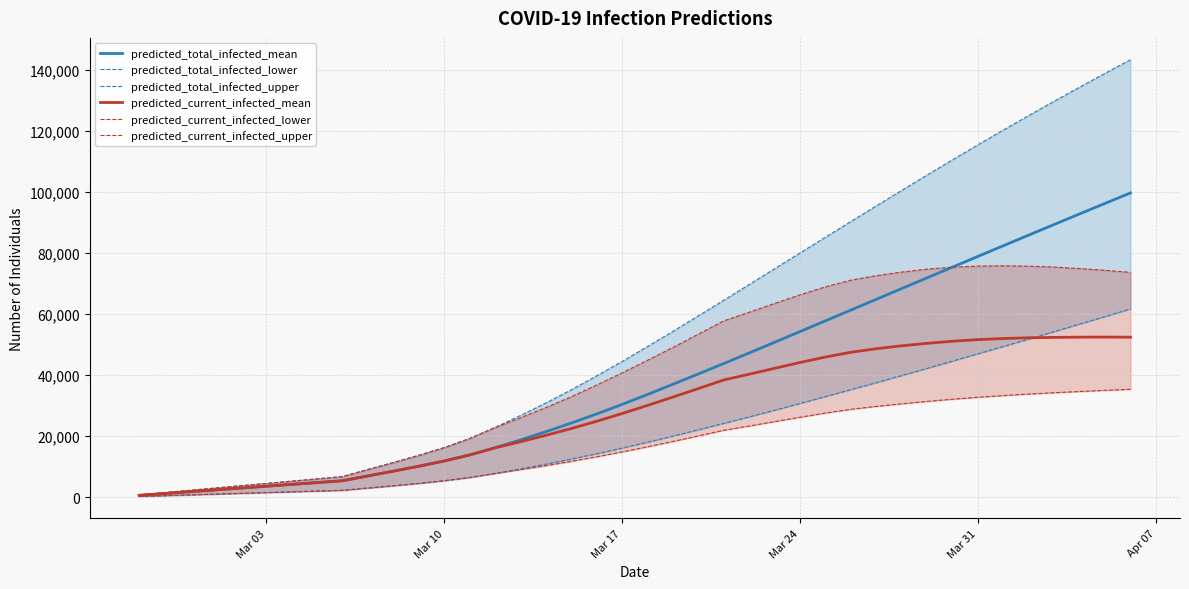

True or false: predicted_current_infected_lower and predicted_total_infected_lower intersect in this chart.

False